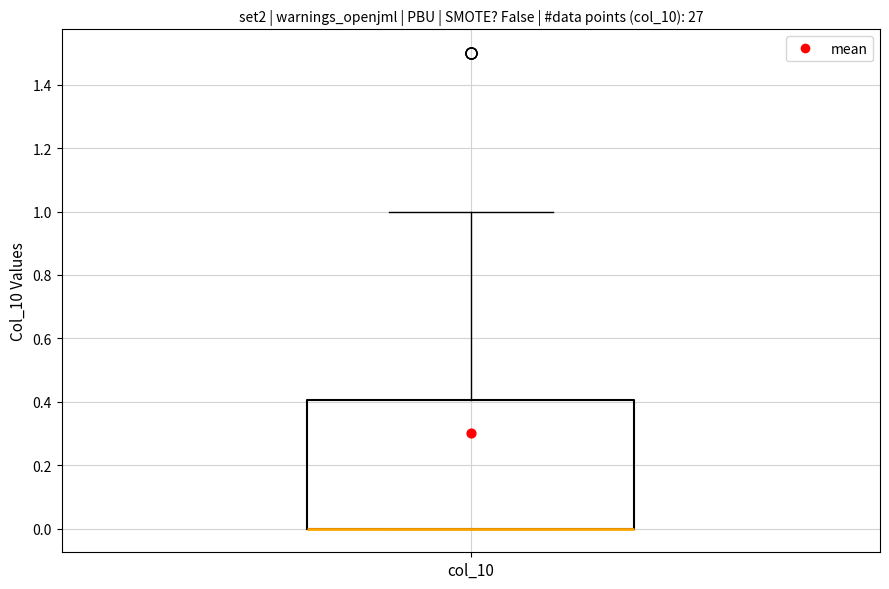

Read this box plot against the y-axis: the position of the median line, the range covered by the box, and the ends of both whiskers. The values are not printed on the chart, so give them approximately, as read against the axis.

median 0.0 (drawn on the box's lower edge), box 0.0 to 0.4, whiskers 0.0 to 1.0